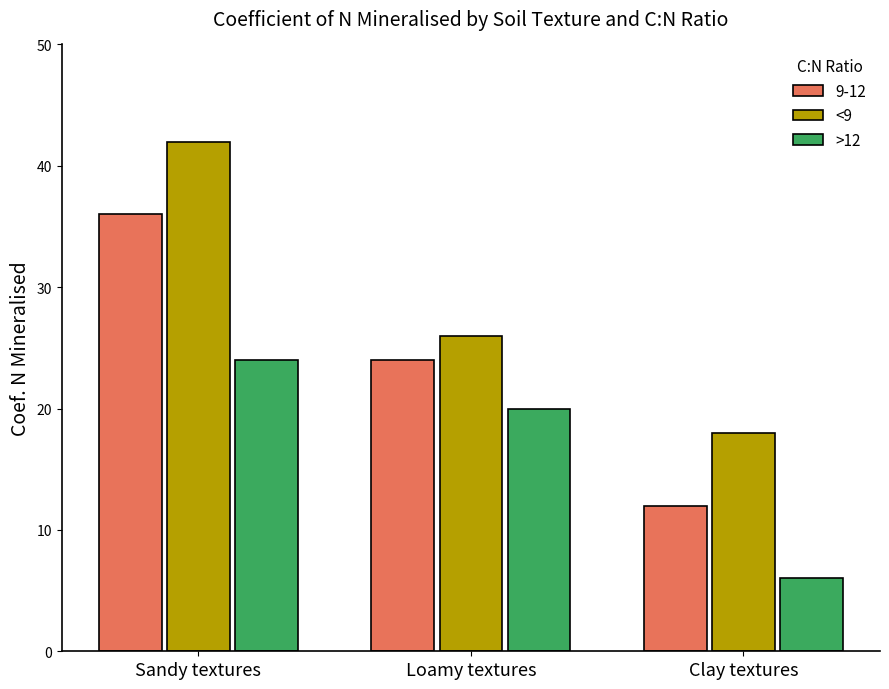

What is the total value across all series at Sandy textures?

102